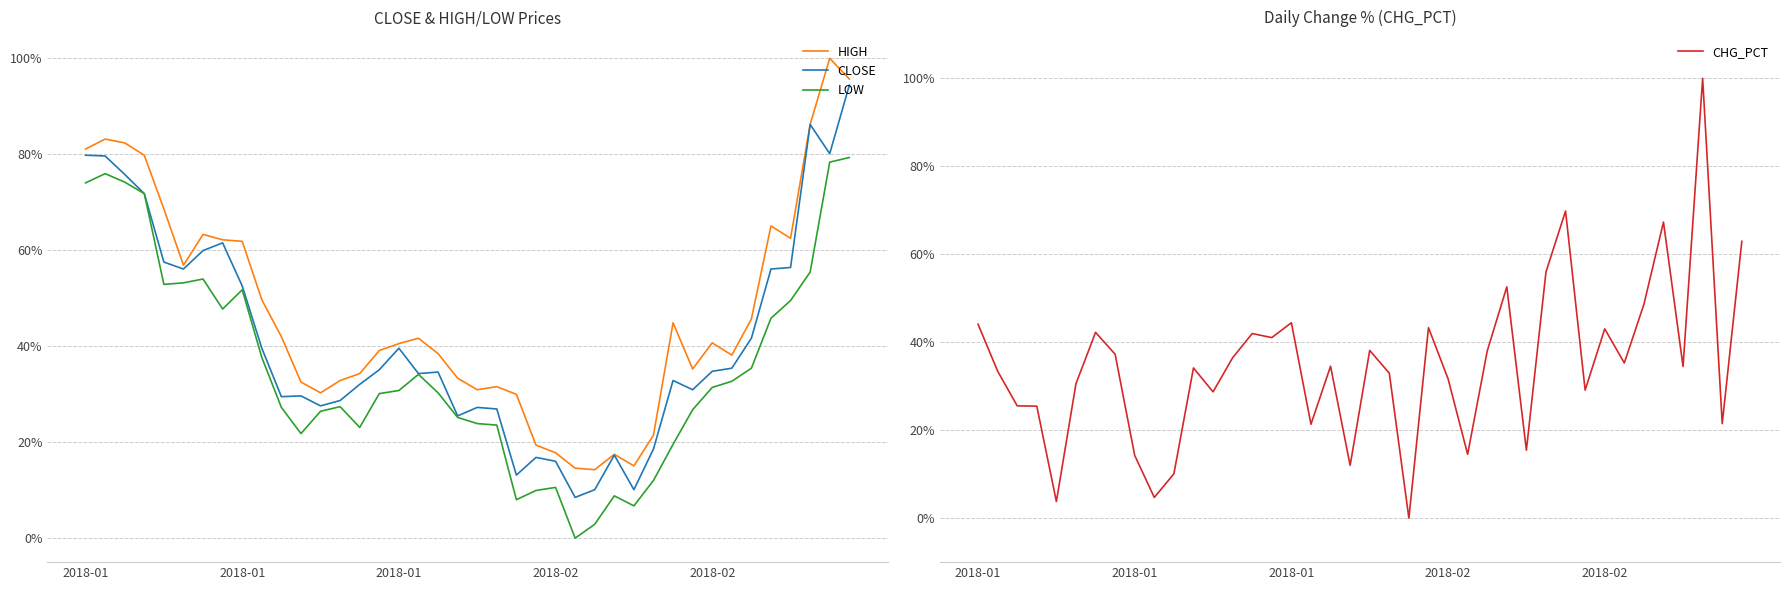

Rank the series by their maximum value, from highest to lowest.

HIGH, CHG_PCT, CLOSE, LOW